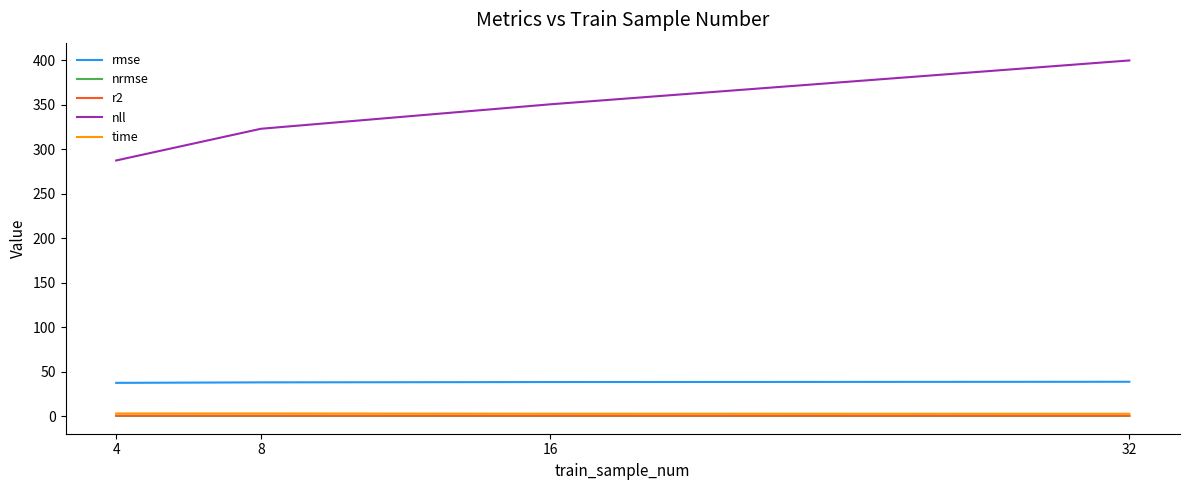

What is the highest value of the nll series?

400.1